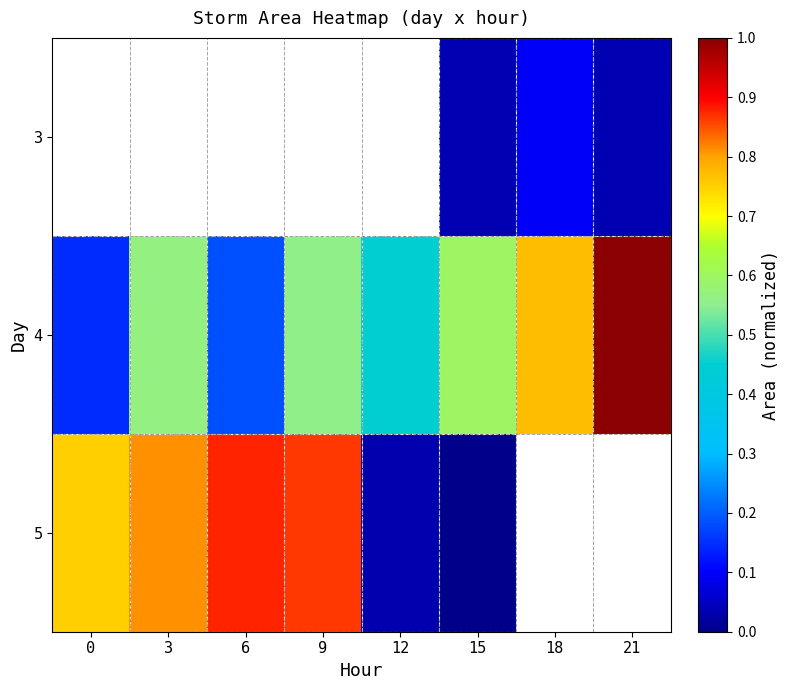

Between 3 and 6, which series saw the biggest shift?

4